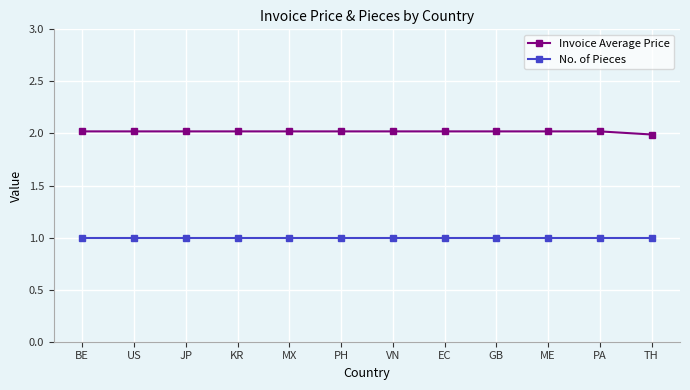

What is the label of the 8th point from the right?

MX